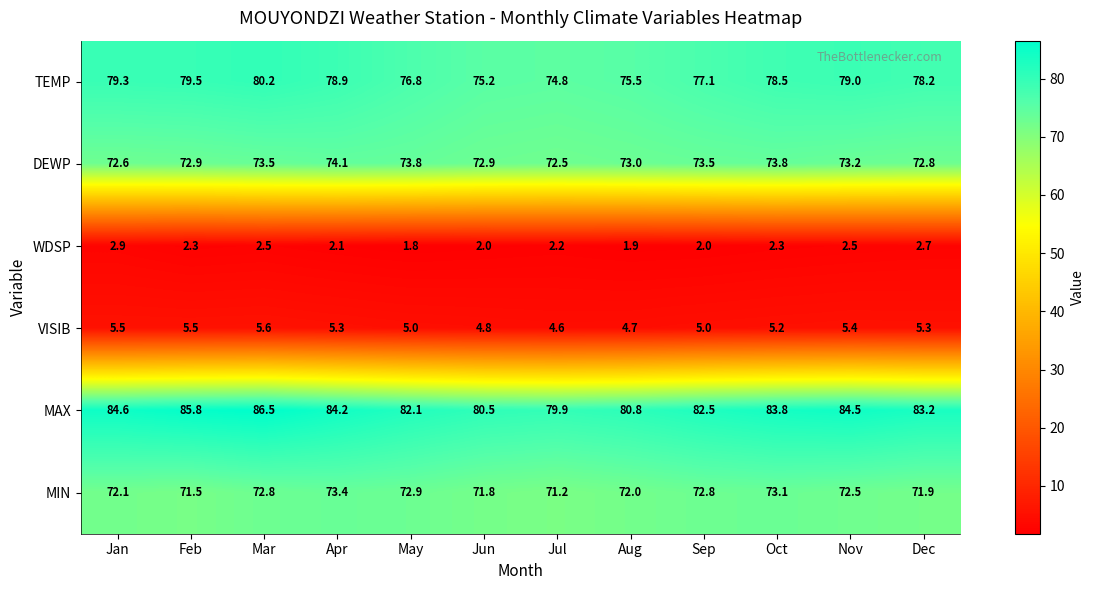

What is the difference between the maximum and minimum values in the MAX series?

6.6